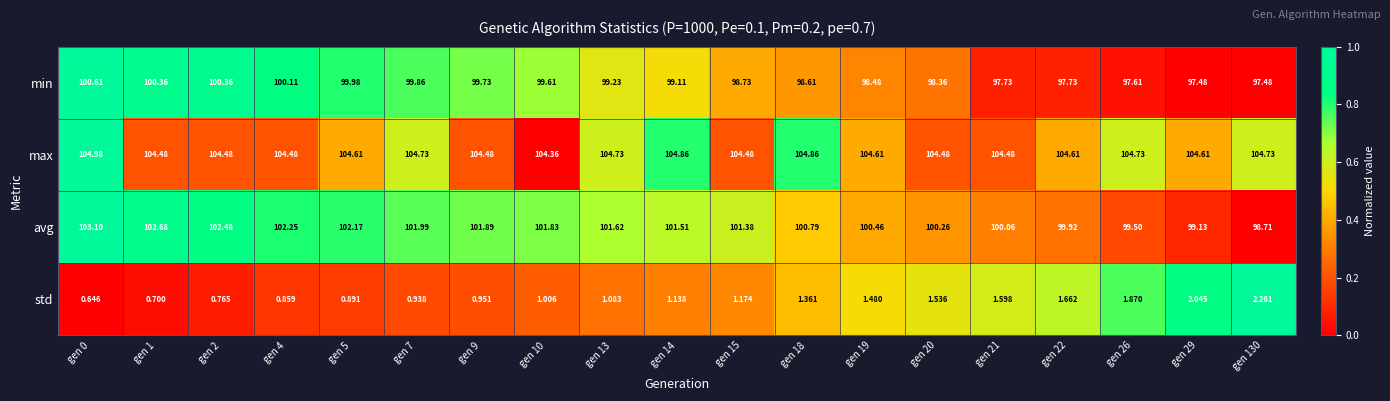

Between gen 4 and gen 13, which series saw the biggest shift?

min